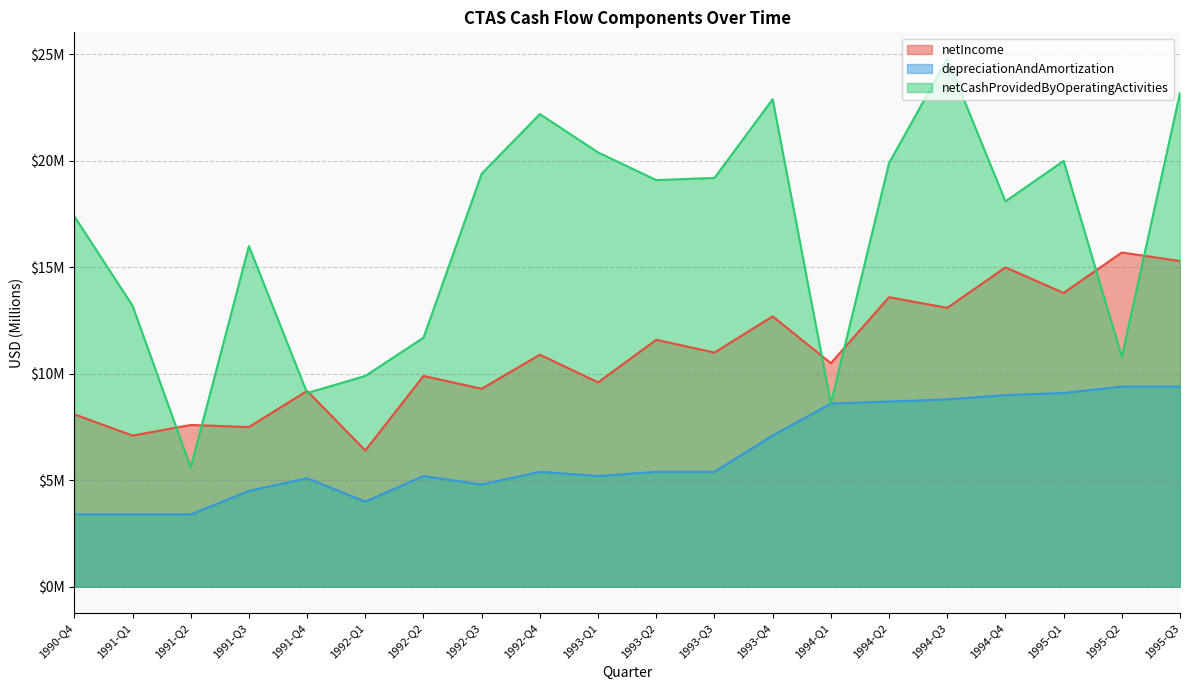

List the series in order of their peak value, lowest first.

depreciationAndAmortization, netIncome, netCashProvidedByOperatingActivities